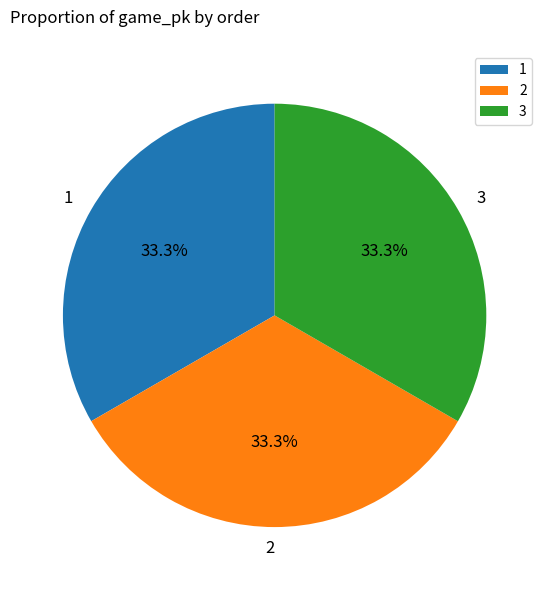

Is there a majority slice in this chart?

No